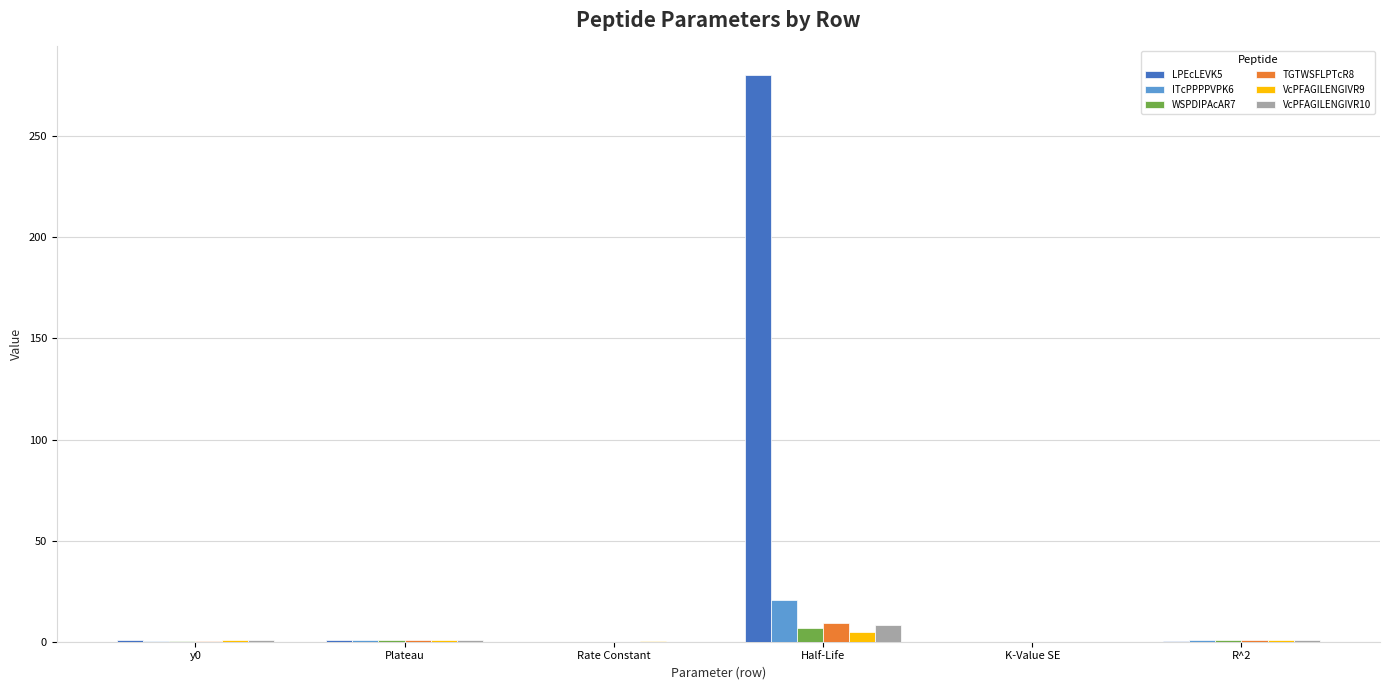

Are the bars grouped side by side (vs. stacked)?

Yes